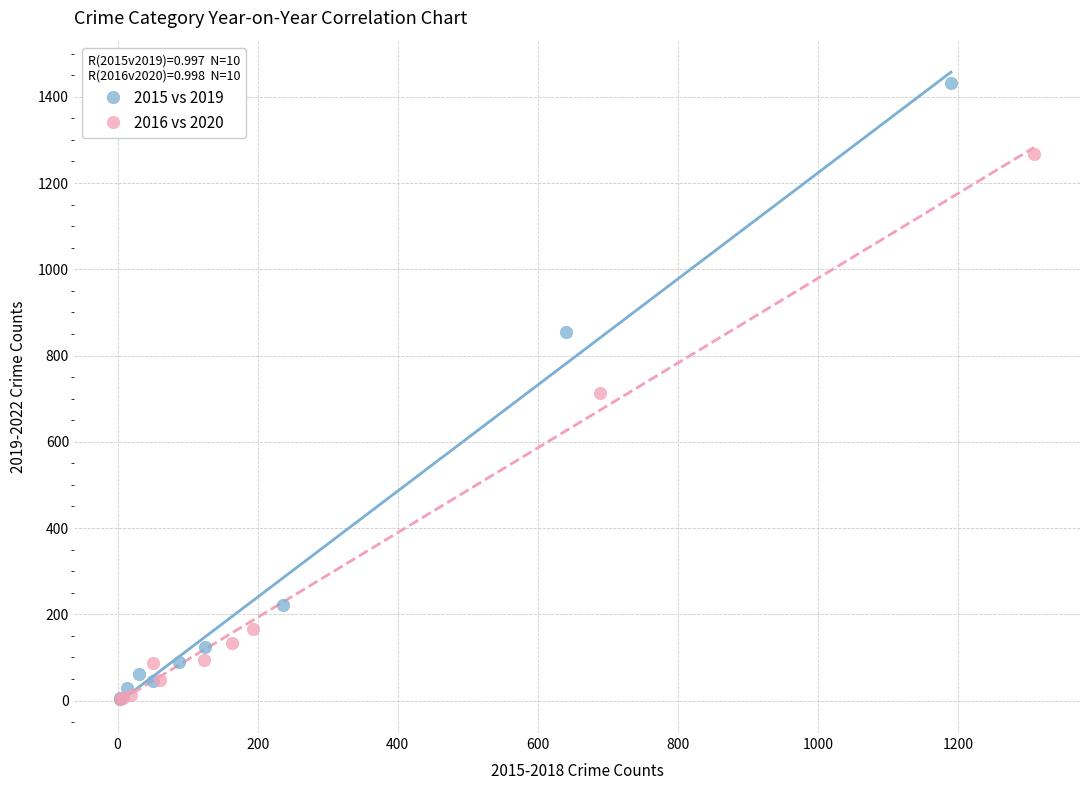

Which series contains the highest Y value?

2015 vs 2019